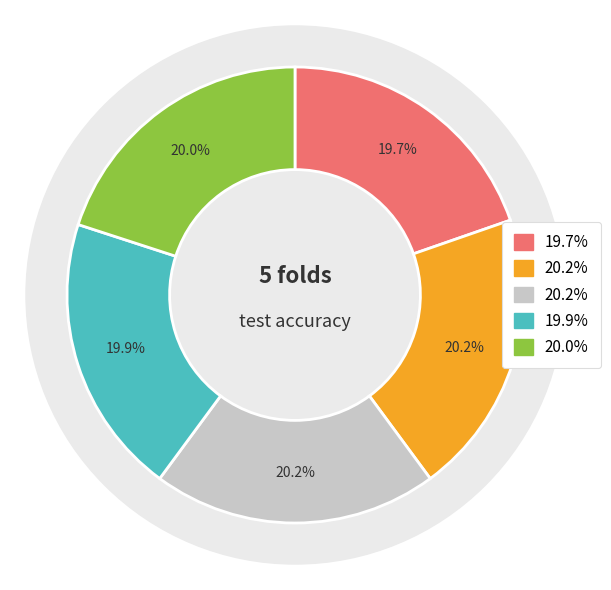

Does Fold 2 represent more than half of the total?

No